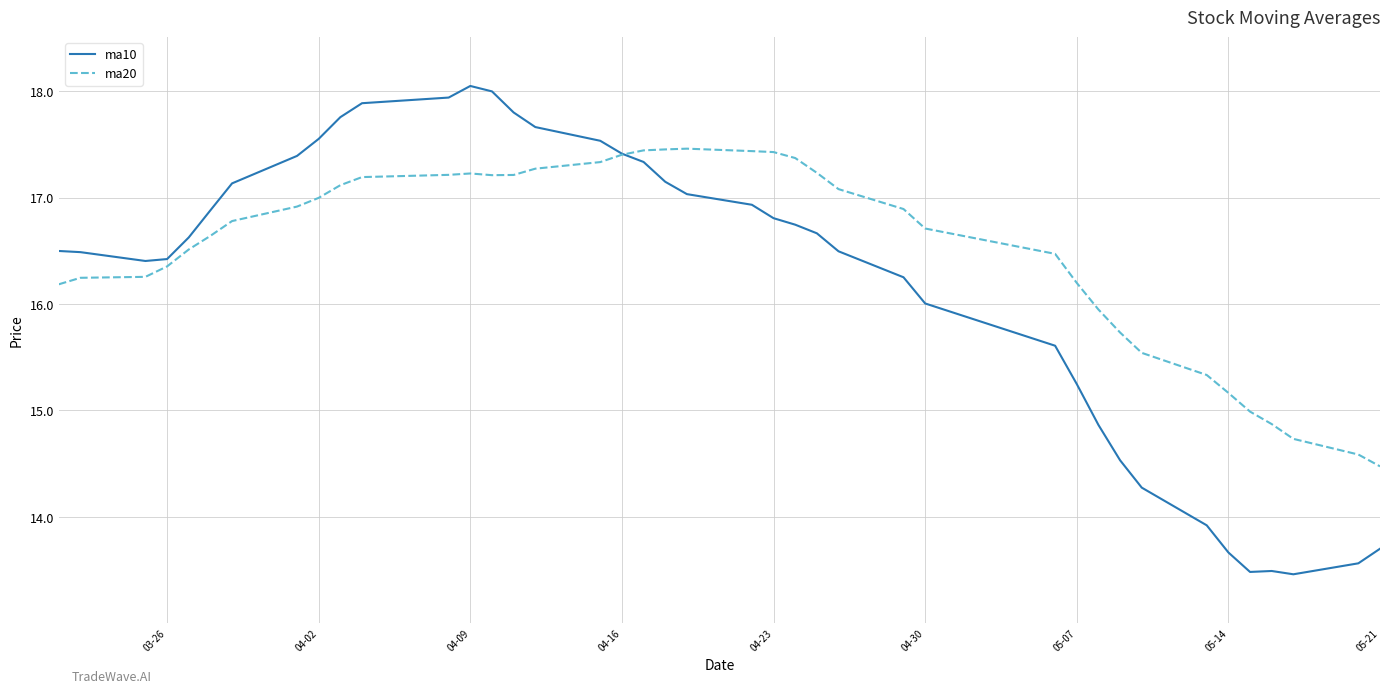

Which series has the widest spread of values?

ma10